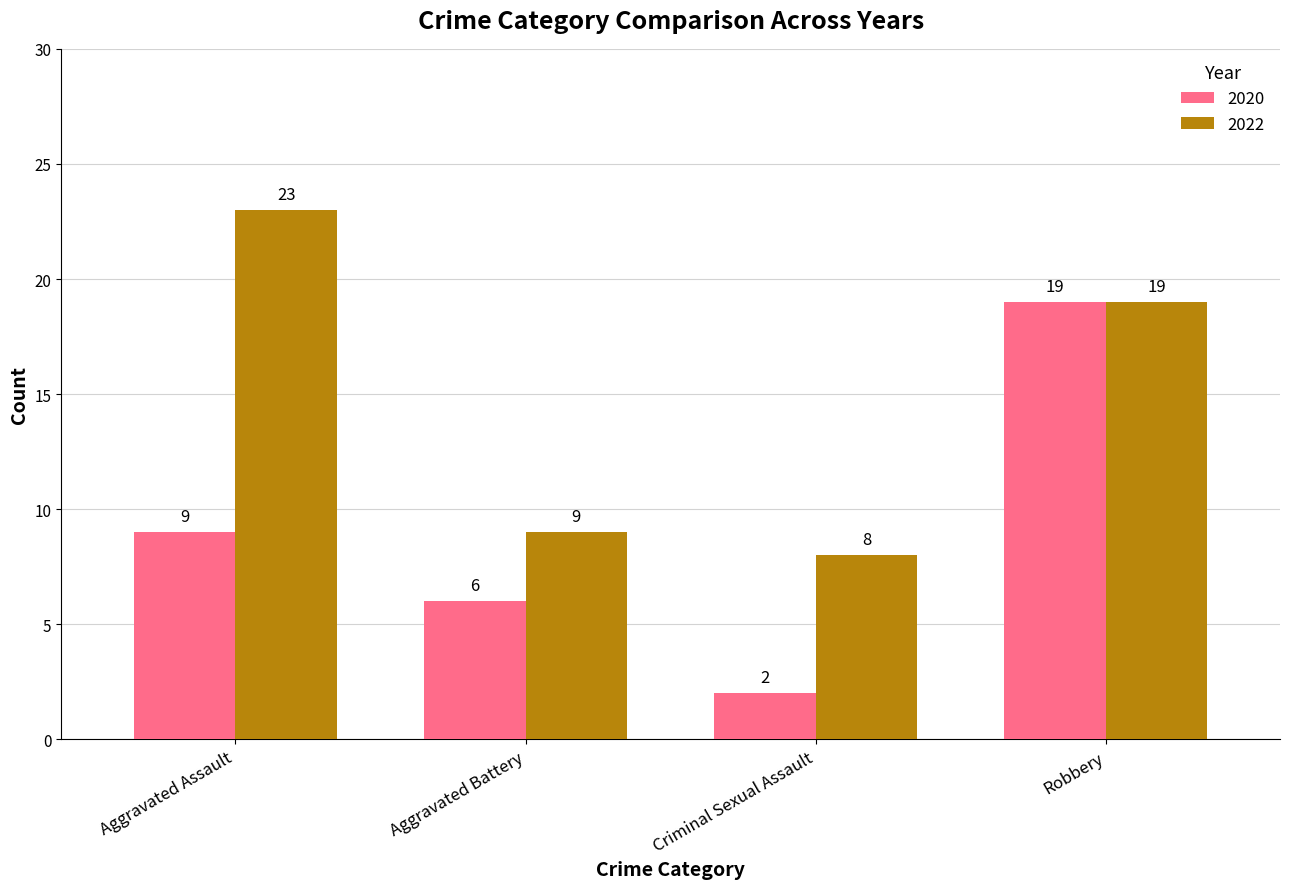

Which series changed the most between Aggravated Assault and Aggravated Battery?

2022